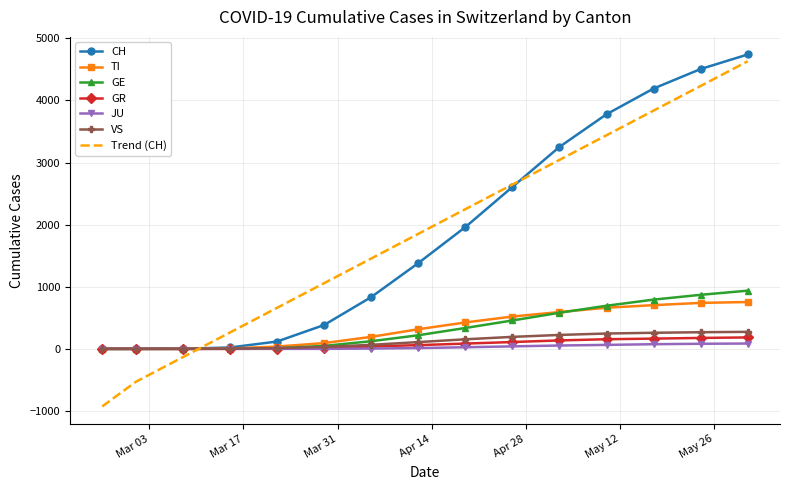

Which series has the largest range (max minus min)?

Trend (CH)